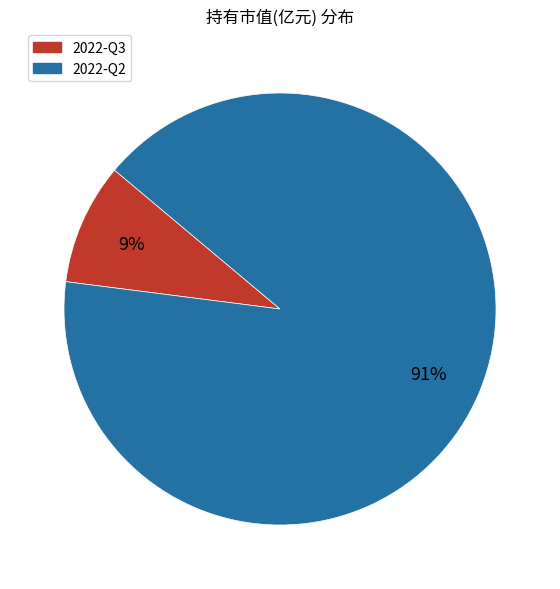

Do 2022-Q3 and 2022-Q2 together represent more than half of the pie?

Yes